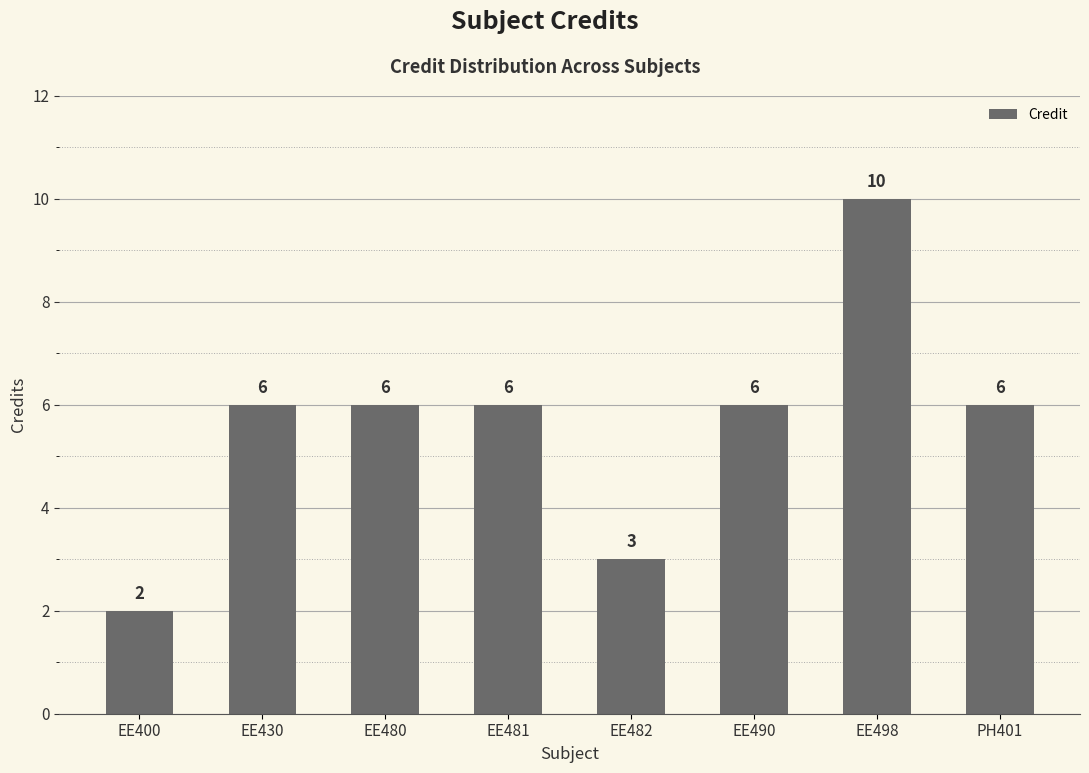

True or false: the data shows 9 at PH401.

False